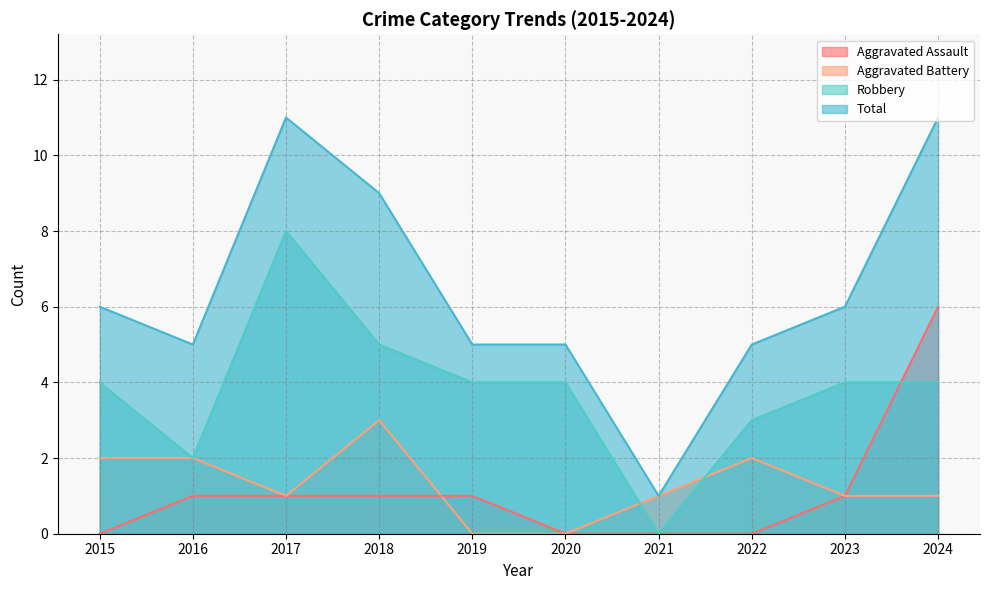

At which label is Aggravated Battery closest to 1?

2017